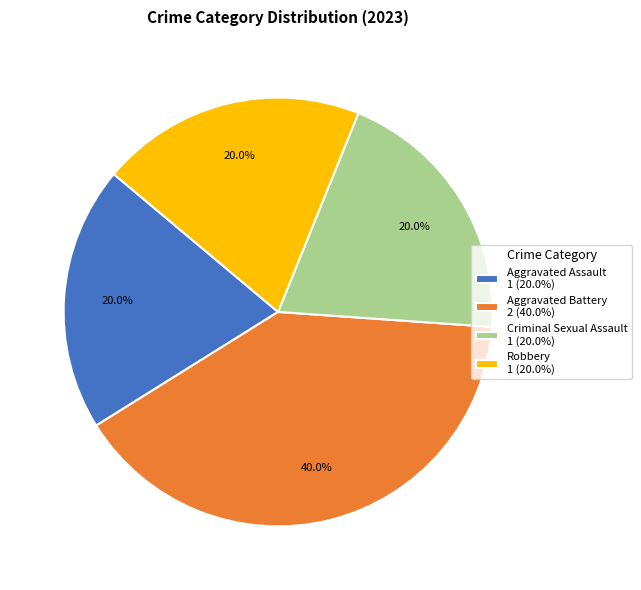

Which slice is the largest?

Aggravated Battery